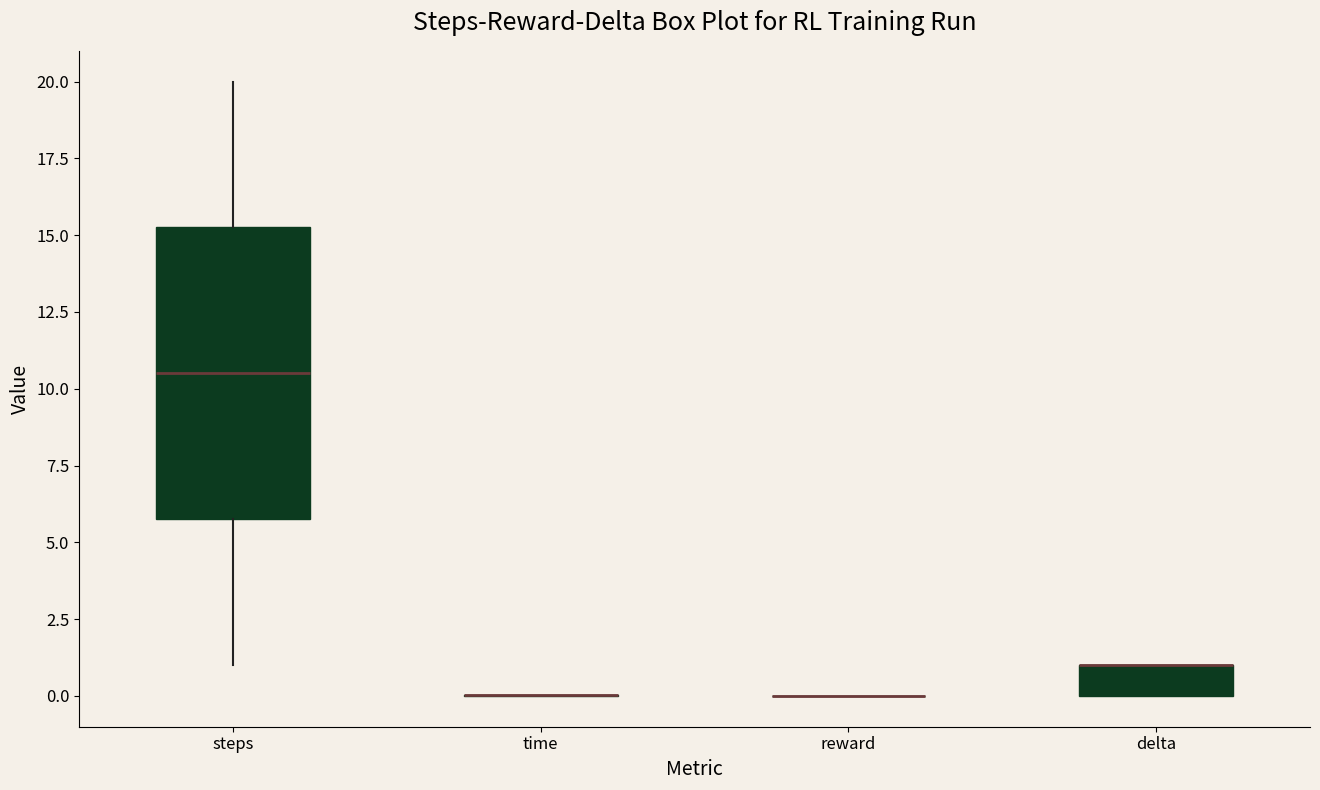

Reading left to right, read every box against the y-axis: the position of its median line, the range the box covers, and the ends of its whiskers. The values are not printed on the chart, so give them approximately, as read against the axis.

steps: median 10.5, box 6.0 to 15.5, whiskers 1.0 to 20.0
time: box collapsed to a line at 0.0, whiskers 0.0 to 0.0
reward: box collapsed to a line at 0.0, whiskers 0.0 to 0.0
delta: median 1.0 (drawn on the box's upper edge), box 0.0 to 1.0, whiskers 0.0 to 1.0